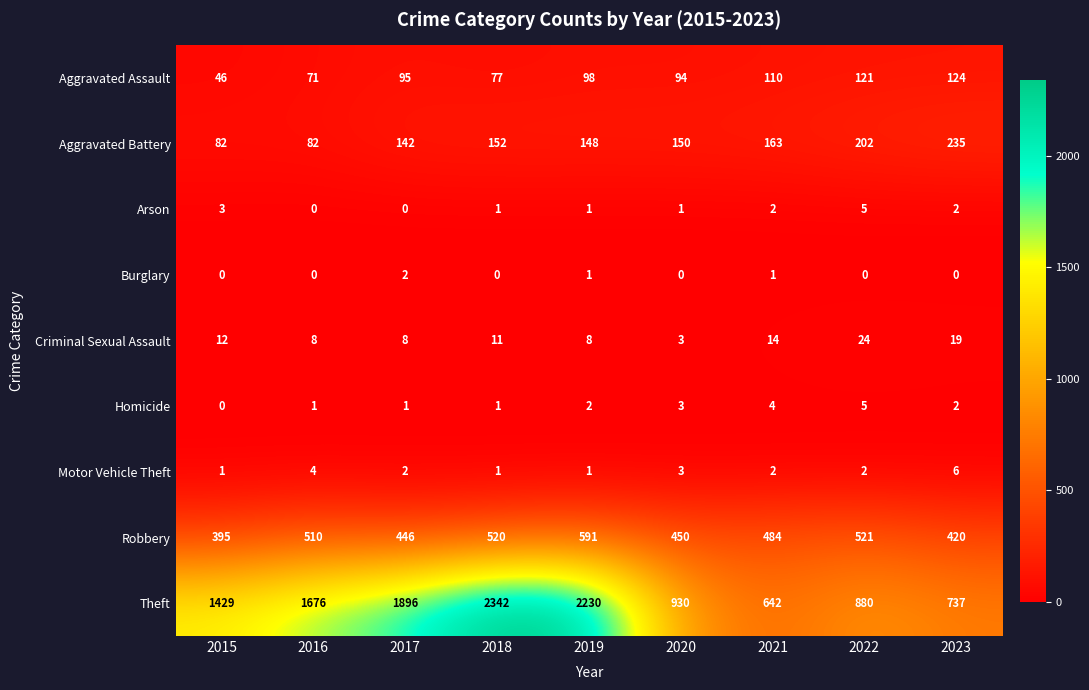

Count the number of data series in this chart.

9